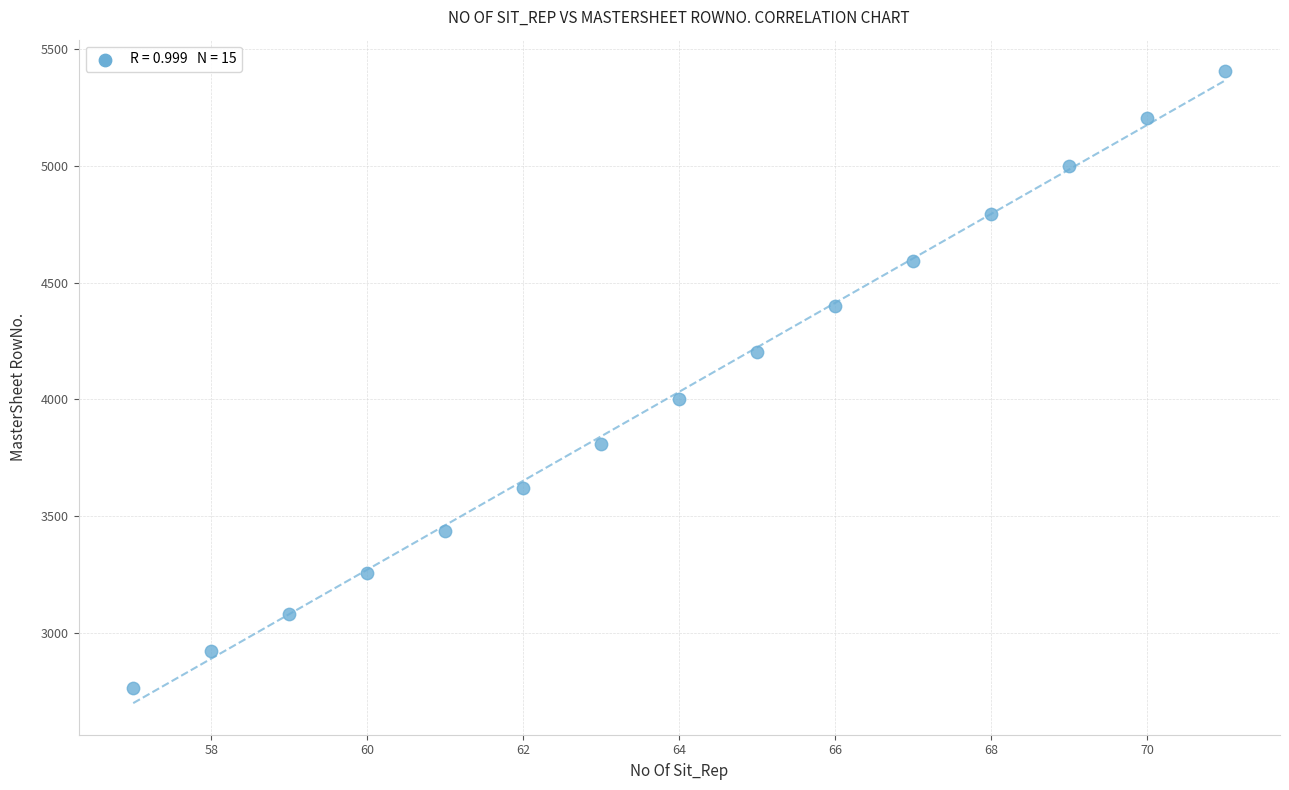

What is the range of Y values (max minus min)?

2643